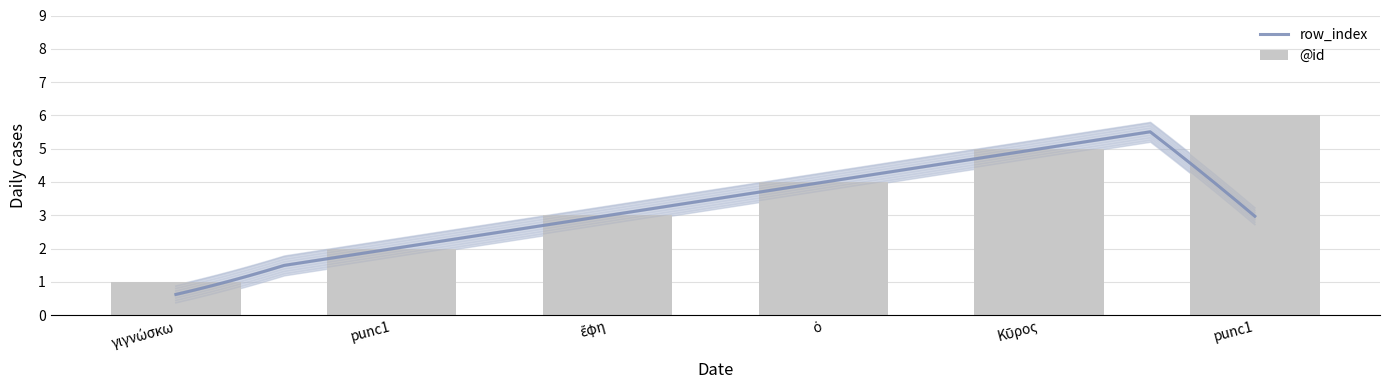

List the labels in order of value, smallest first.

γιγνώσκω, punc1, ἔφη, ὁ, Κῦρος, punc1